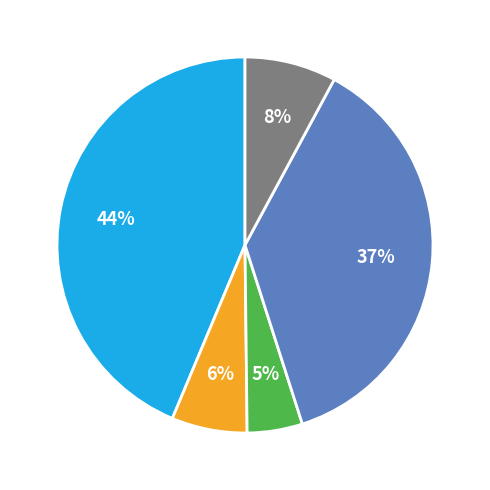

To the nearest percent, what is the average slice percentage?

20%